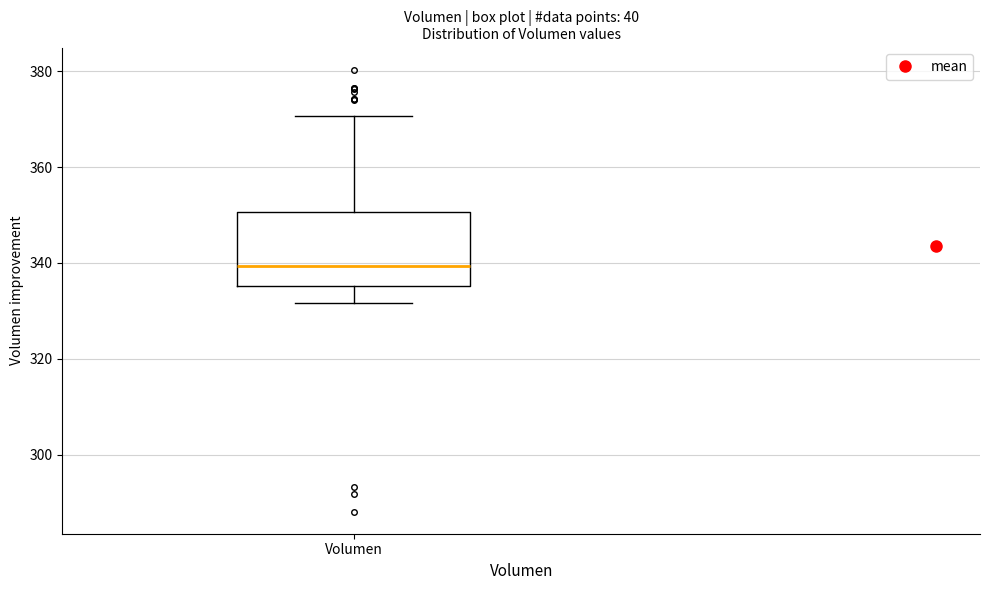

Where is the lower edge of the box for Volumen on the y-axis? The values are not printed on the chart, so give them approximately, as read against the axis.

336